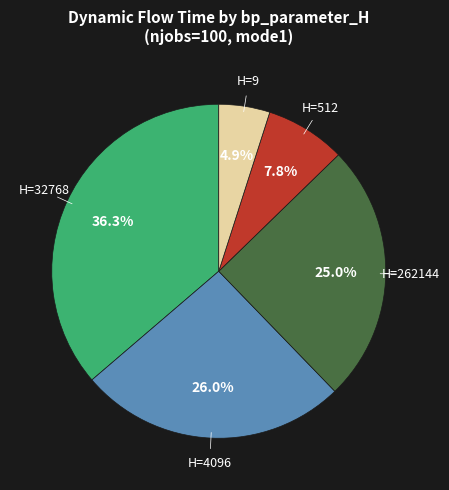

Is there any slice that represents more than half of the pie?

No